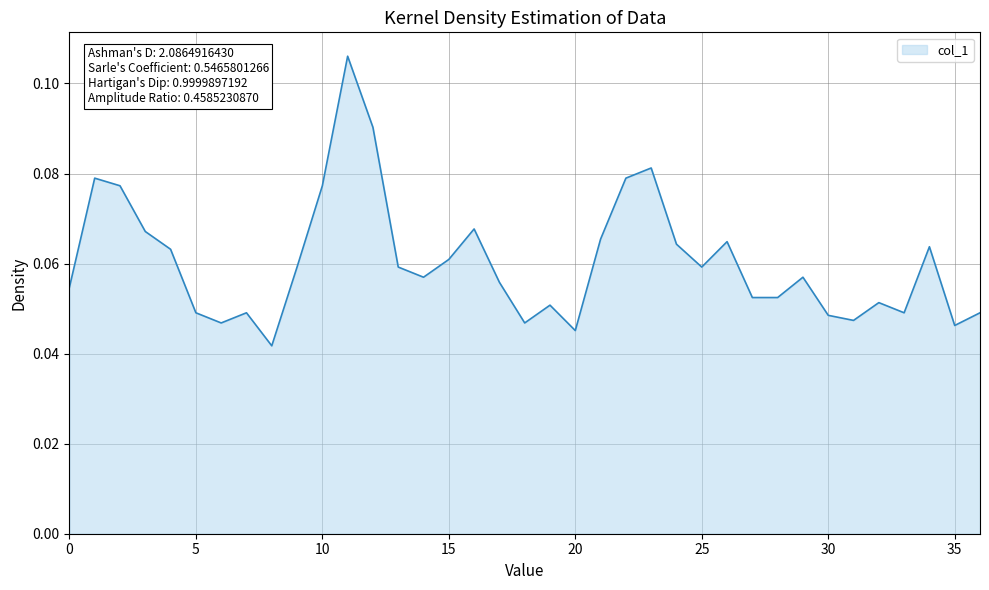

Rank the categories by value from highest to lowest.

11, 12, 23, 1, 22, 2, 10, 16, 3, 21, 26, 24, 34, 4, 15, 9, 13, 25, 14, 29, 17, 0, 27, 28, 32, 19, 5, 7, 33, 36, 30, 31, 6, 18, 35, 20, 8